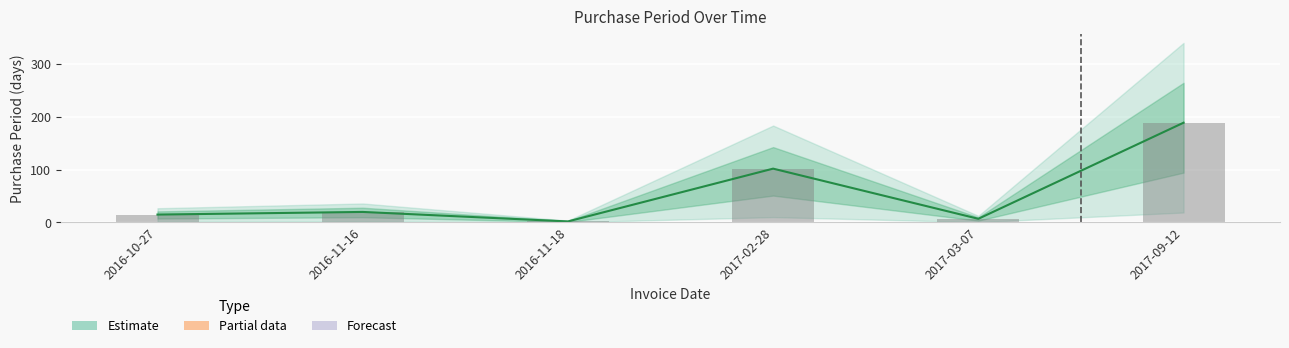

What is the label of the 3rd bar from the right?

2017-02-28